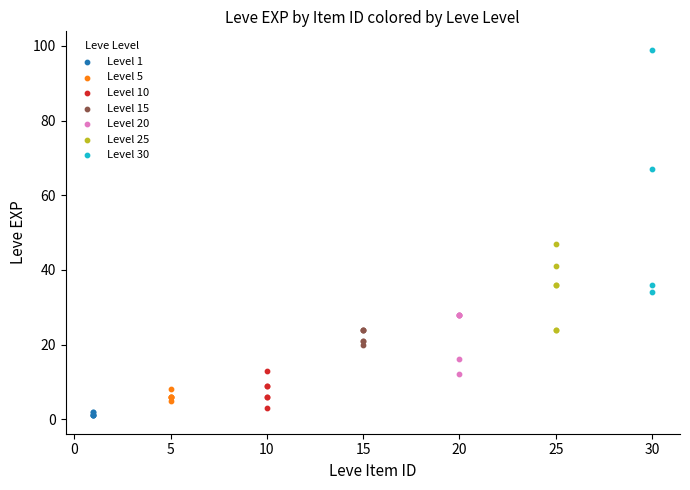

Which series contains the highest Y value?

Level 30